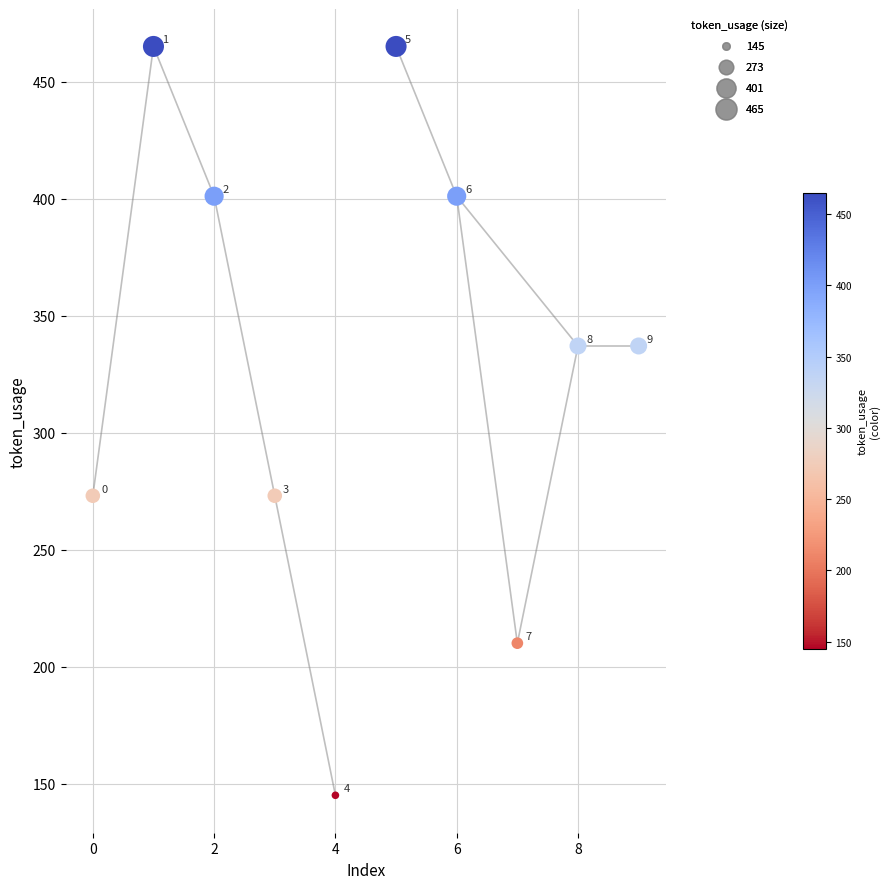

What Y value in the scatter plot is closest to 305?

273